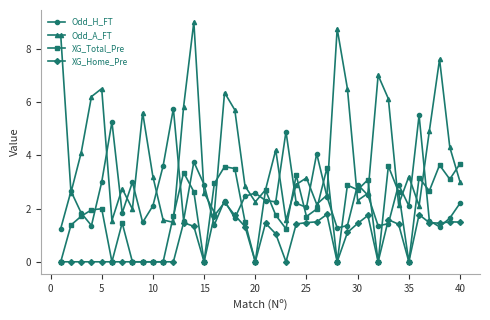

List the series in order of their peak value, highest first.

Odd_A_FT, Odd_H_FT, XG_Total_Pre, XG_Home_Pre